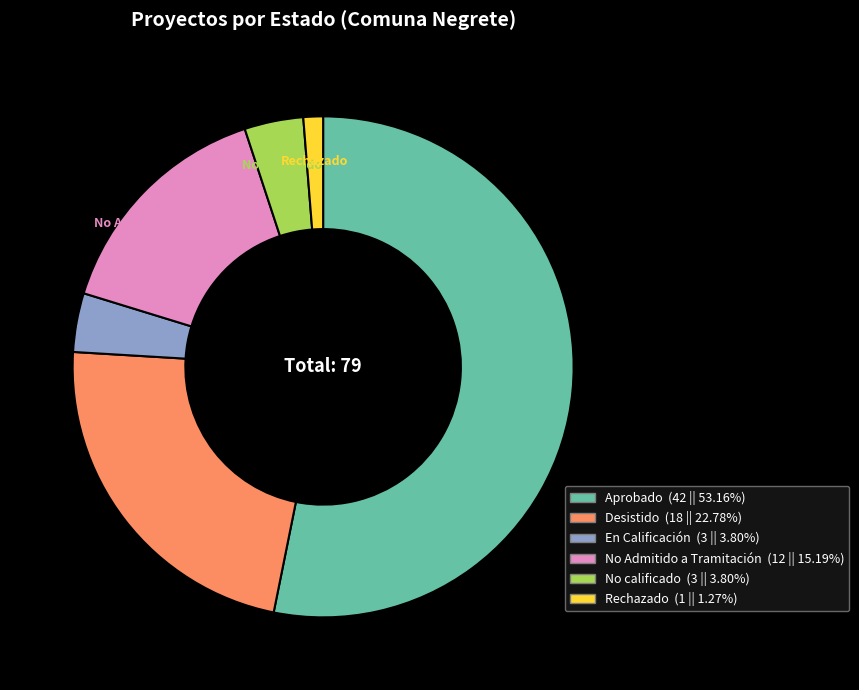

Is there a majority slice in this chart?

Yes